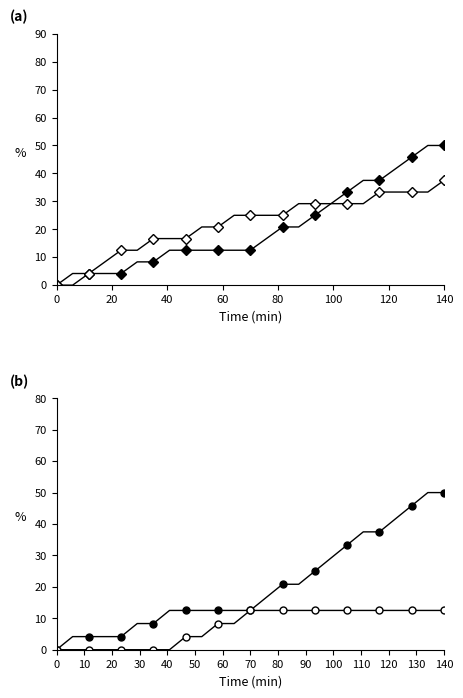

Reading left to right, what are all the values shown in this chart?

Senior: 0.0	4.2	4.2	4.2	4.2	8.3	8.3	12.5	12.5	12.5	12.5	12.5	12.5	16.7	20.8	20.8	25.0	29.2	33.3	37.5	37.5	41.7	45.8	50.0	50.0
Junior: 0.0	0.0	4.2	8.3	12.5	12.5	16.7	16.7	16.7	20.8	20.8	25.0	25.0	25.0	25.0	29.2	29.2	29.2	29.2	29.2	33.3	33.3	33.3	33.3	37.5
Sophomore: 0.0	0.0	0.0	0.0	0.0	0.0	0.0	0.0	4.2	4.2	8.3	8.3	12.5	12.5	12.5	12.5	12.5	12.5	12.5	12.5	12.5	12.5	12.5	12.5	12.5